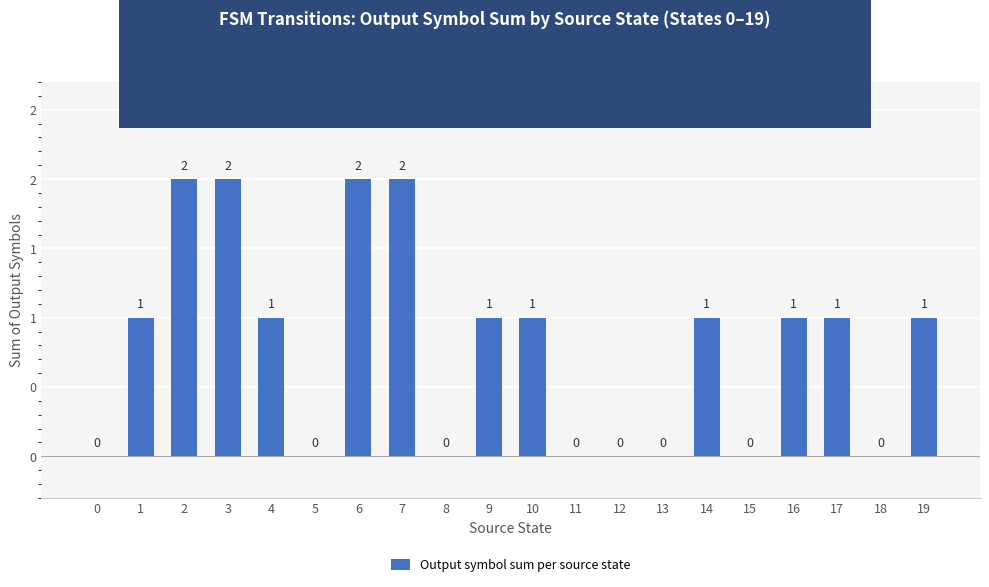

Reading left to right, list all the values displayed in this chart.

0	1	2	2	1	0	2	2	0	1	1	0	0	0	1	0	1	1	0	1